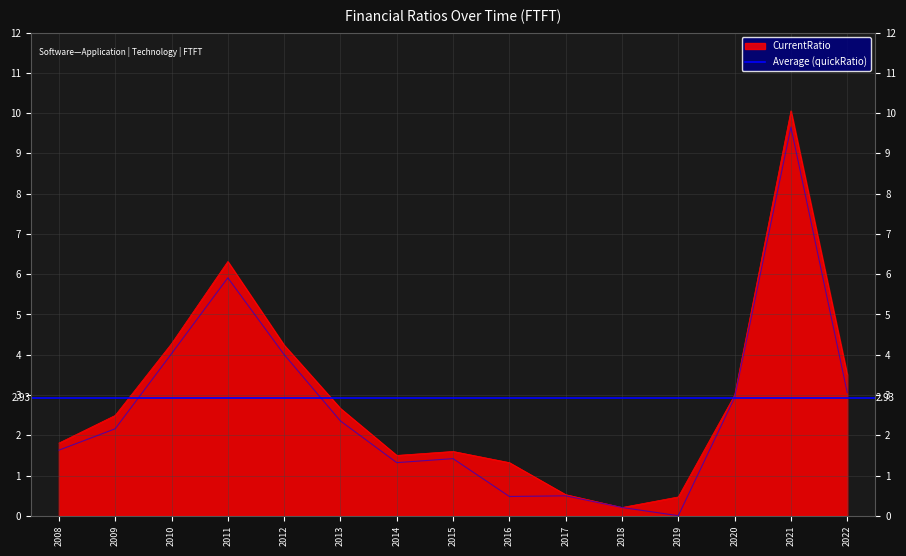

List the series in order of their overall mean, highest first.

CurrentRatio, quickRatio